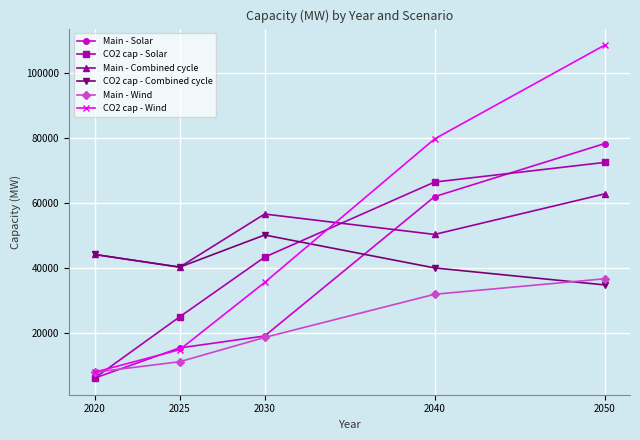

The value of CO2 cap - Solar at 2020 is 6157.0. True or false?

True